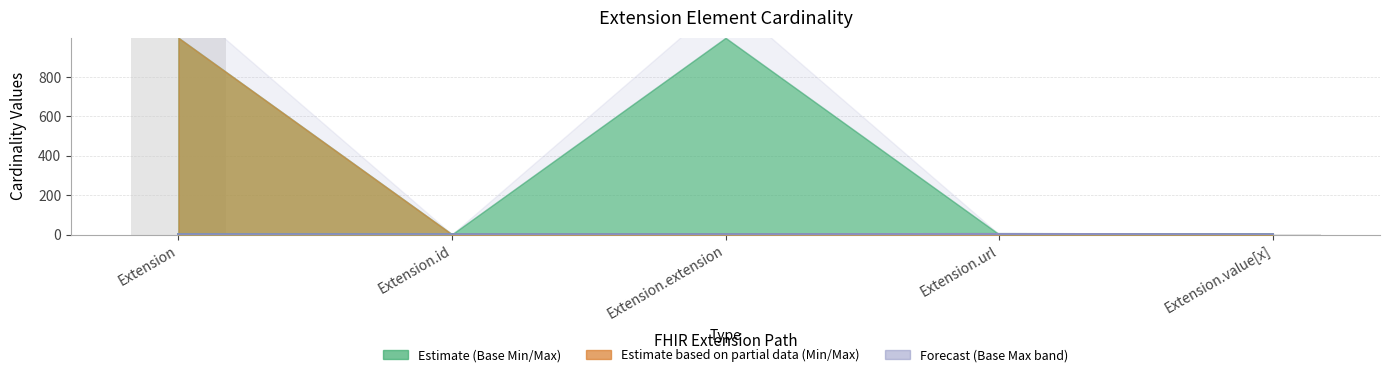

Which category has the lowest value in the Min series?

Extension